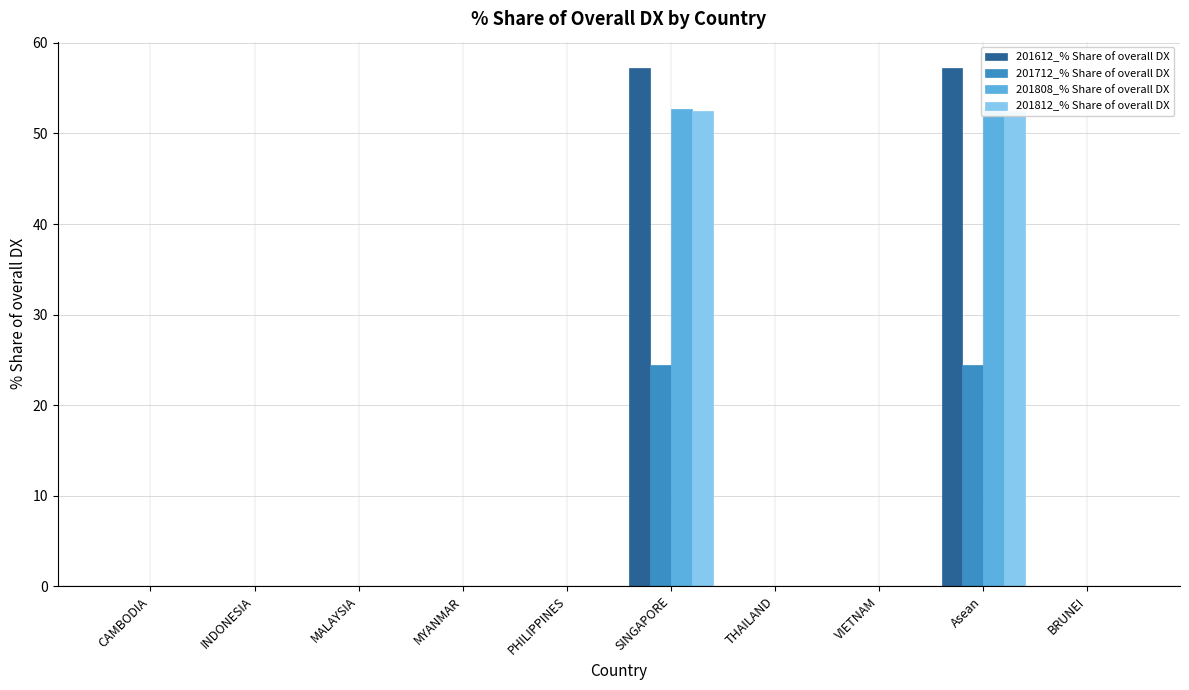

Which series changed the most between SINGAPORE and Asean?

201612_% Share of overall DX